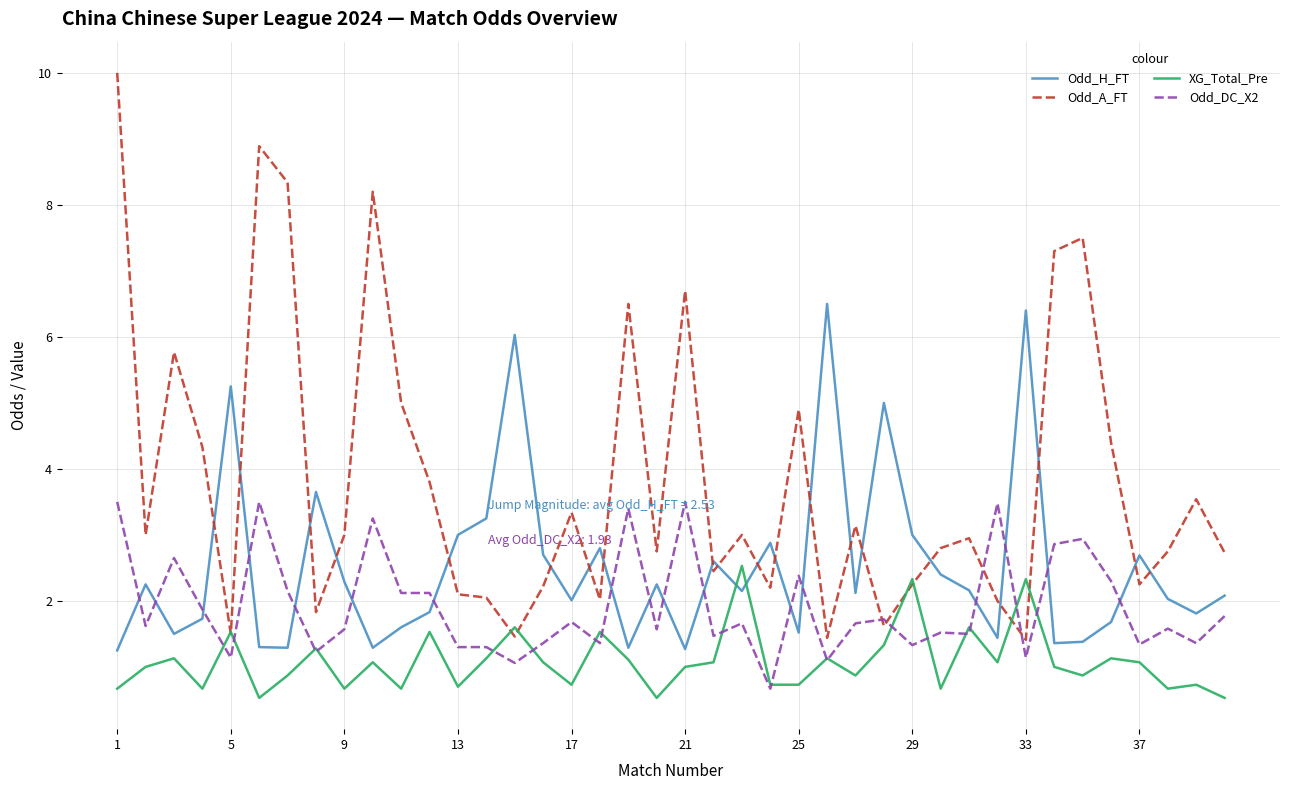

List the series in order of their overall mean, highest first.

Odd_A_FT, Odd_H_FT, Odd_DC_X2, XG_Total_Pre